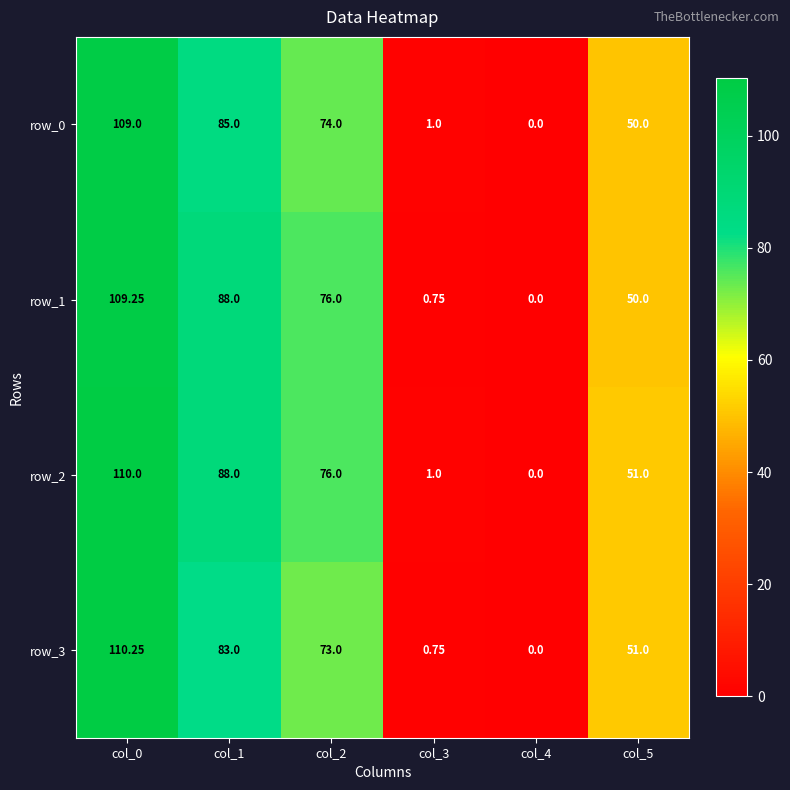

How many positive values does the row_2 series have?

5